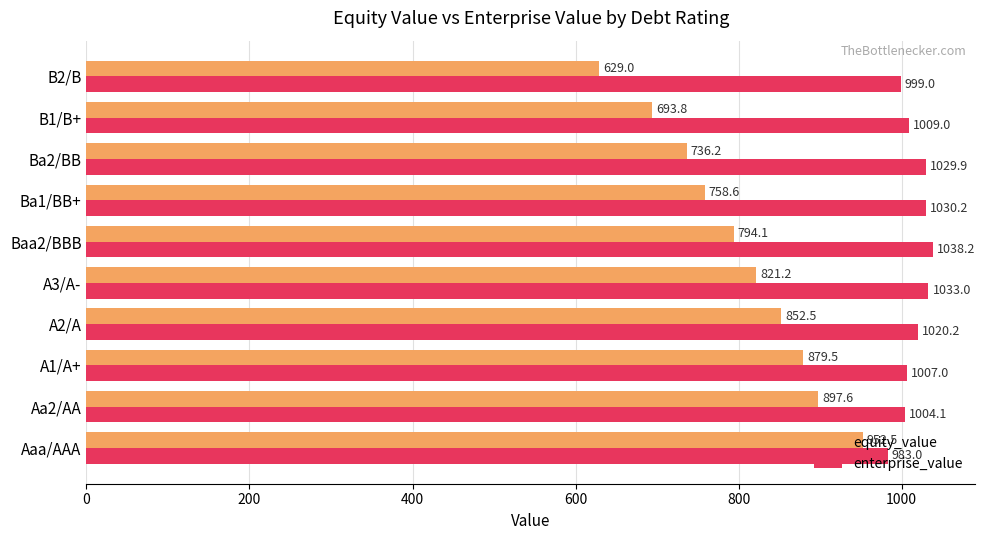

Which series has the largest range (max minus min)?

equity_value